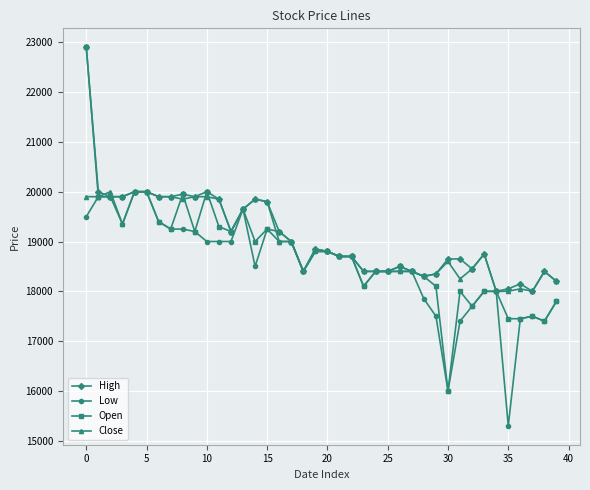

How many lines are shown in the chart?

4